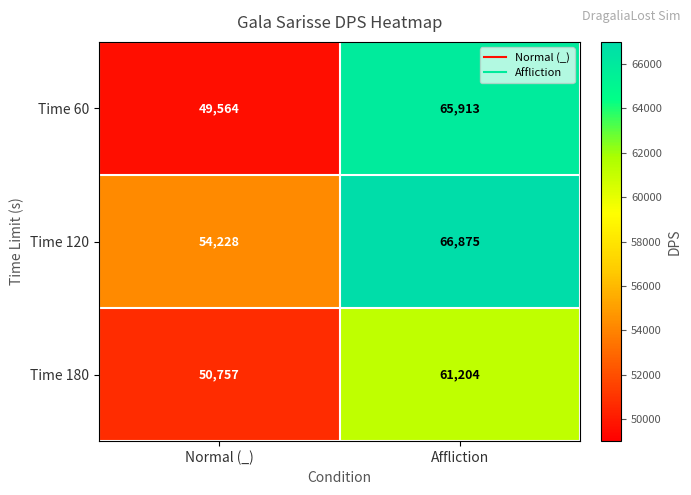

Which series has the widest spread of values?

Time 60